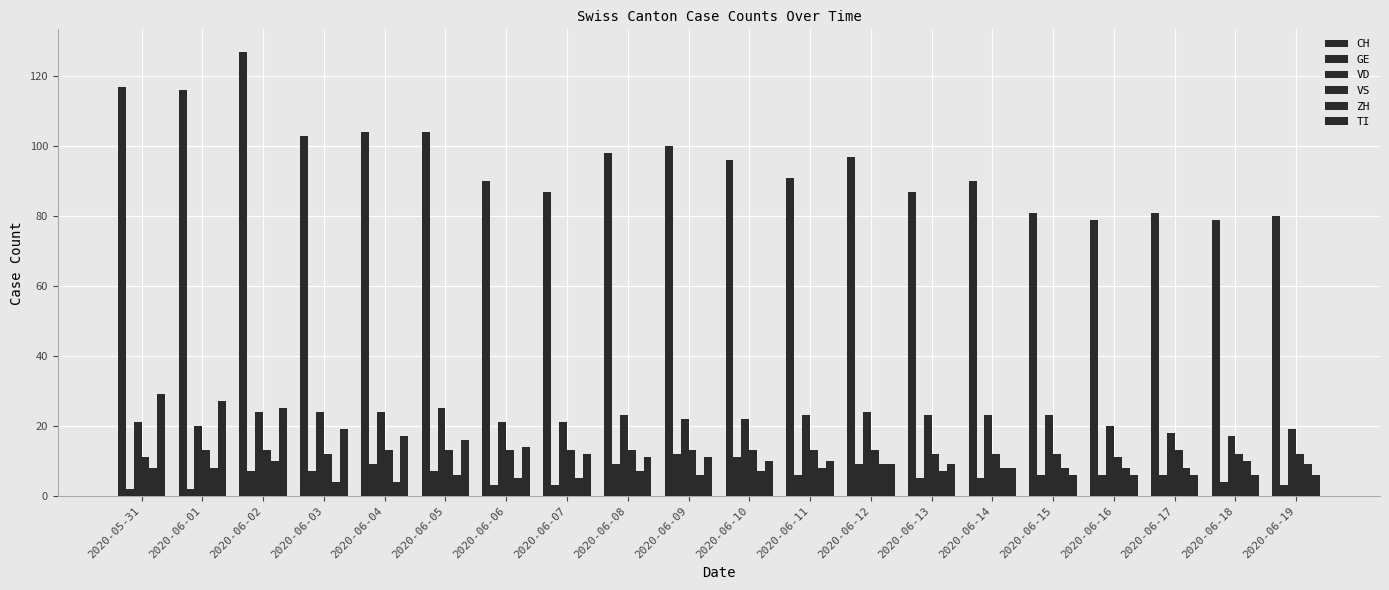

List the series in order of their peak value, lowest first.

ZH, GE, VS, VD, TI, CH